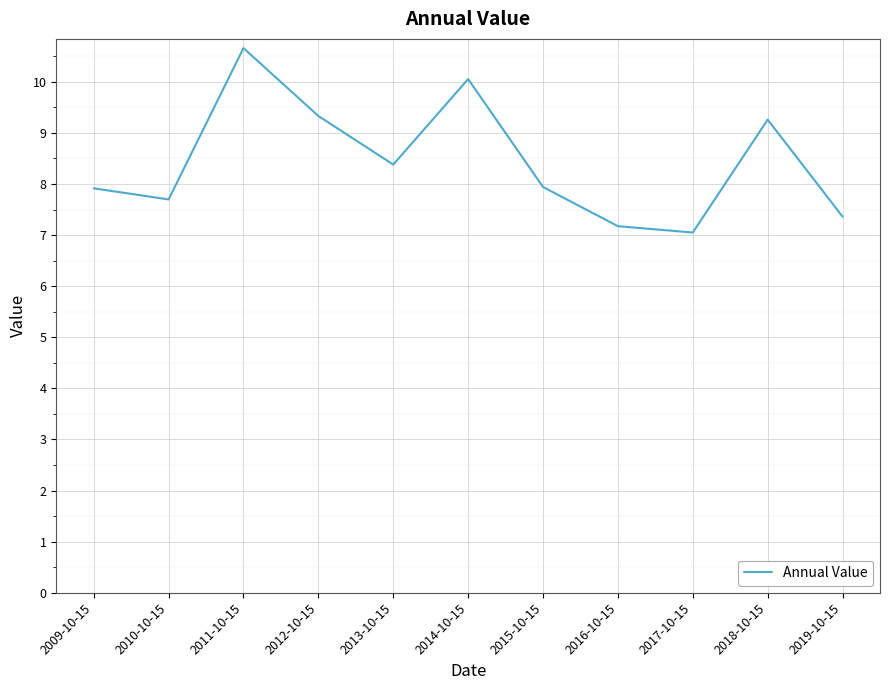

Reading left to right, transcribe all the data shown in this chart.

7.9	7.7	10.7	9.3	8.4	10.1	7.9	7.2	7.1	9.3	7.4